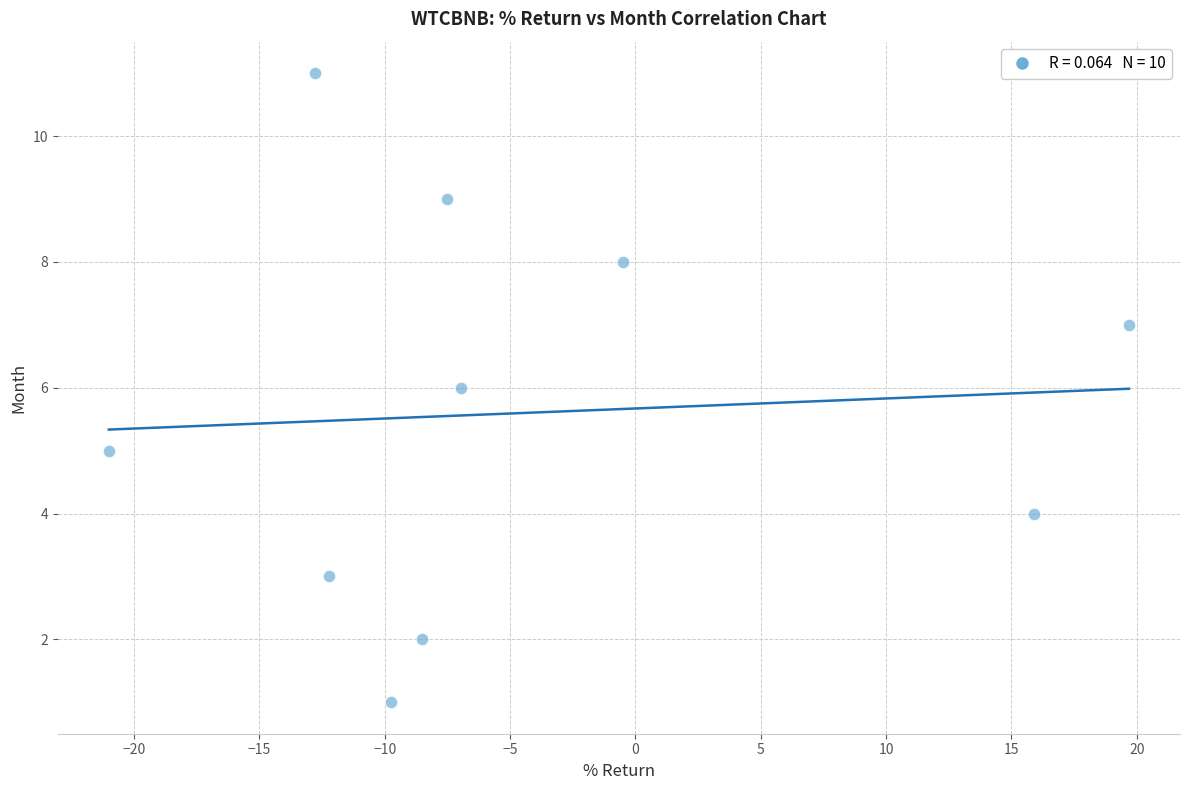

What is the average Y value?

6